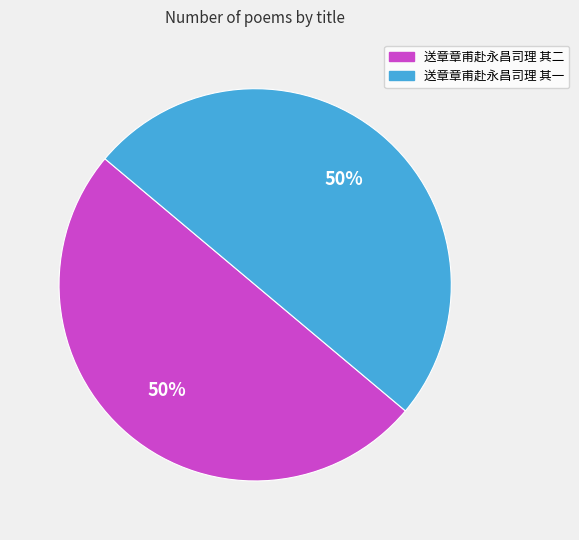

To the nearest percent, what portion does 送章章甫赴永昌司理 其一 represent?

50%